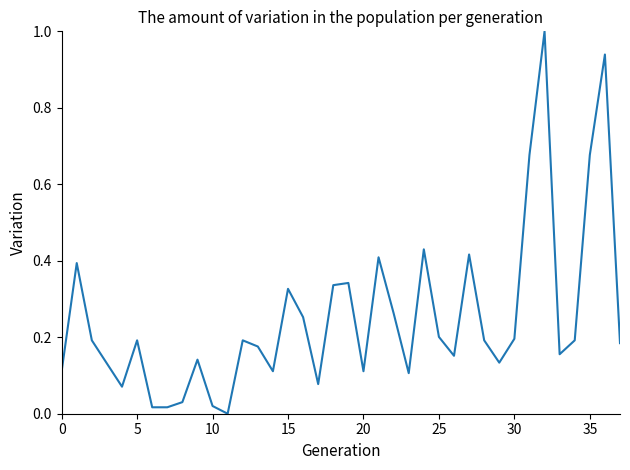

What is the greatest value displayed?

1.0